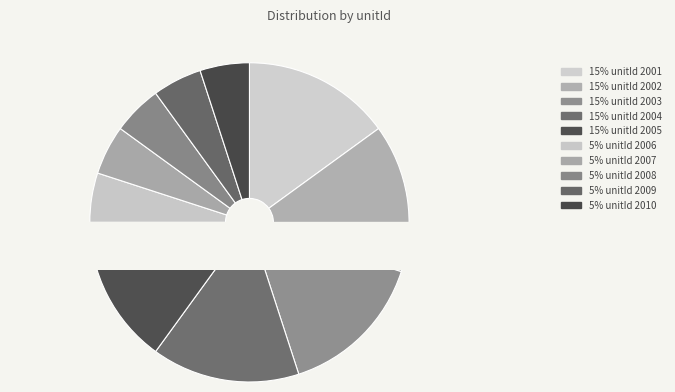

To the nearest percent, what is the difference between the largest and smallest slice percentages?

10%